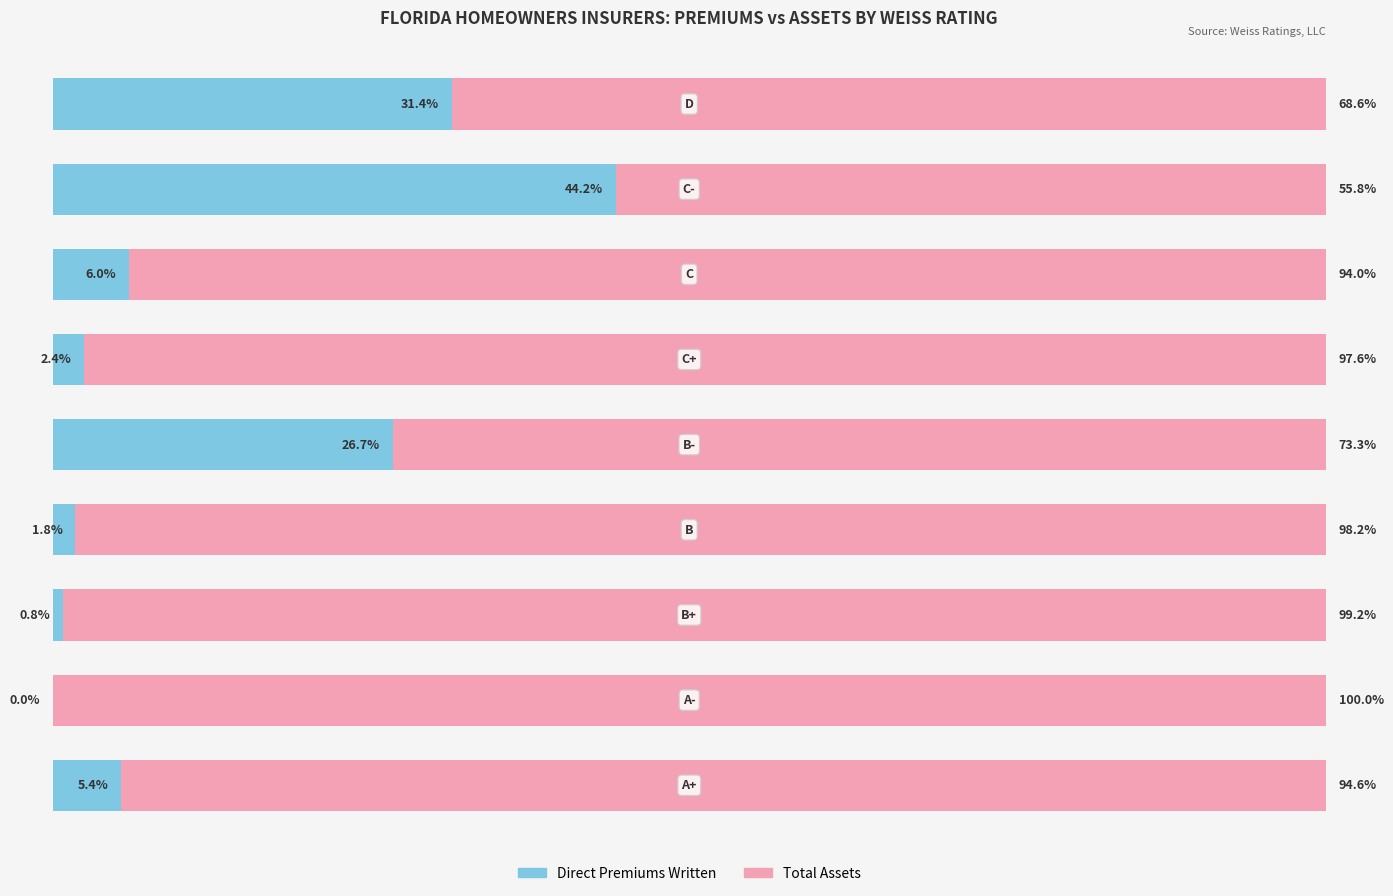

What are all the series names shown in the legend?

Direct Premiums Written, Total Assets